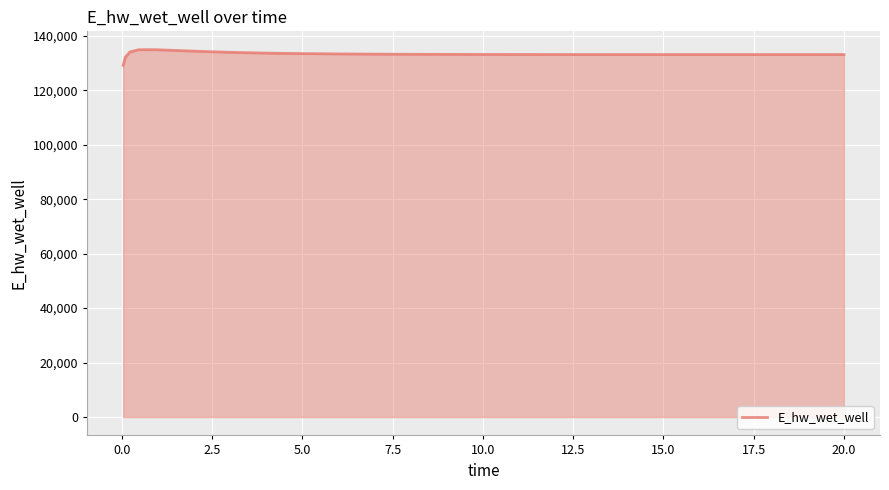

What is the difference between the maximum and minimum values?

5729.4